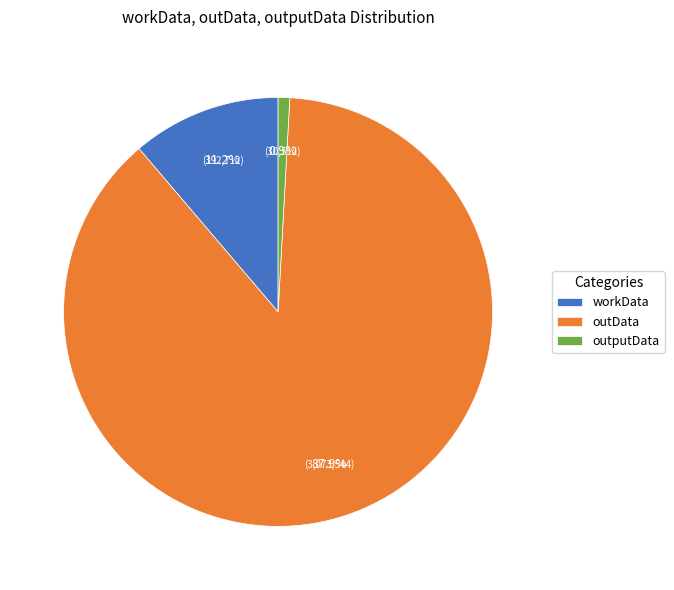

To the nearest percent, what percentage of the pie is outputData?

1%